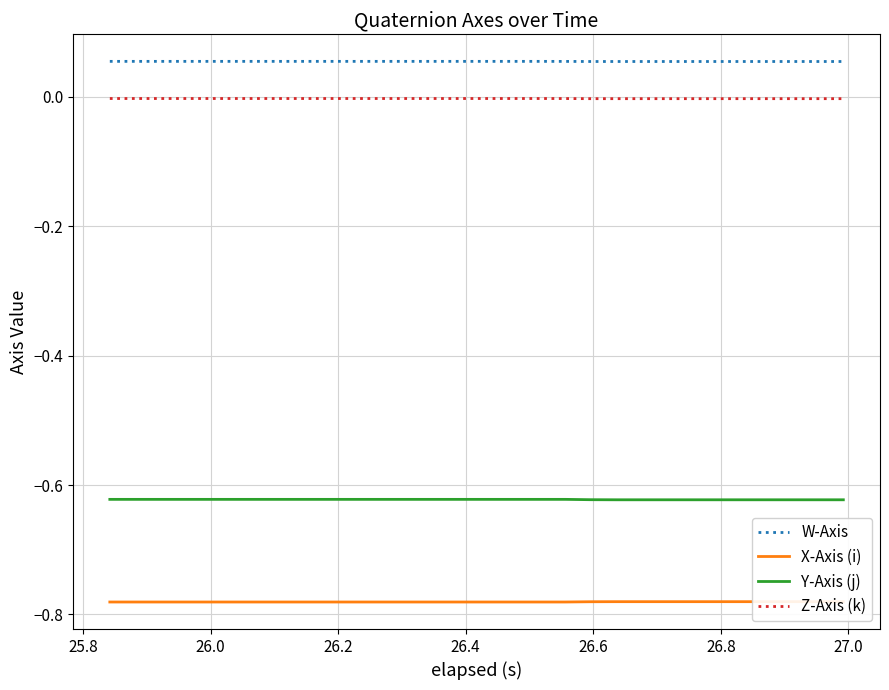

True or false: Z-Axis (k) has more than 0 points higher than both neighbors.

False